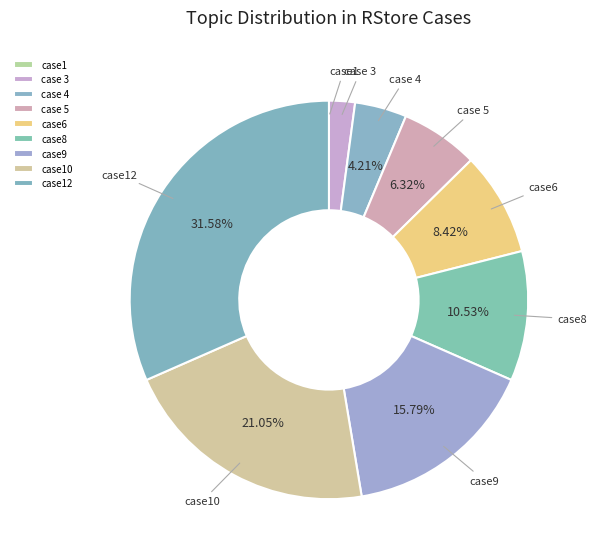

Is case8 the majority of the pie?

No